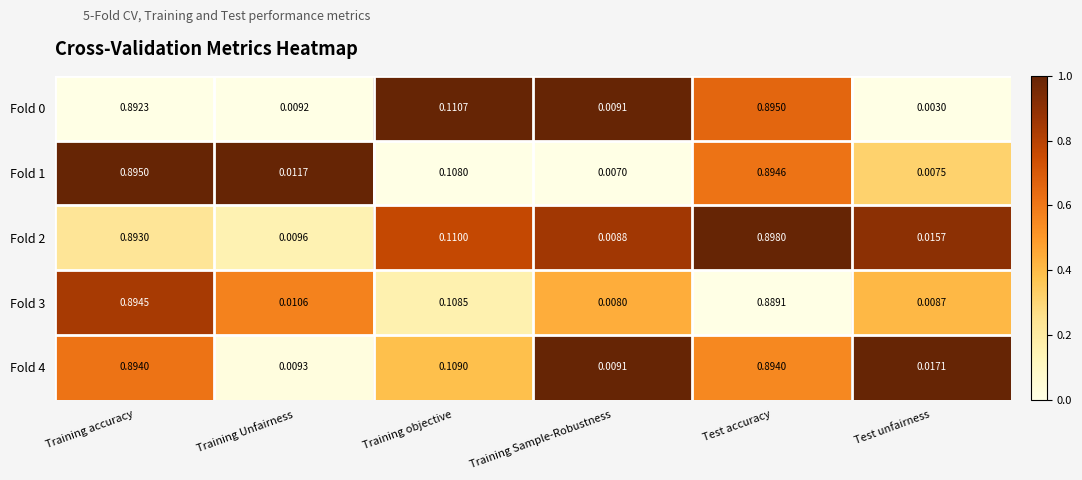

Rank the categories by Fold 0 value from highest to lowest.

Test accuracy, Training accuracy, Training objective, Training Unfairness, Training Sample-Robustness, Test unfairness